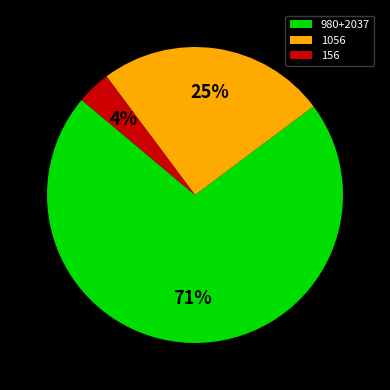

How many segments does this pie chart have?

3